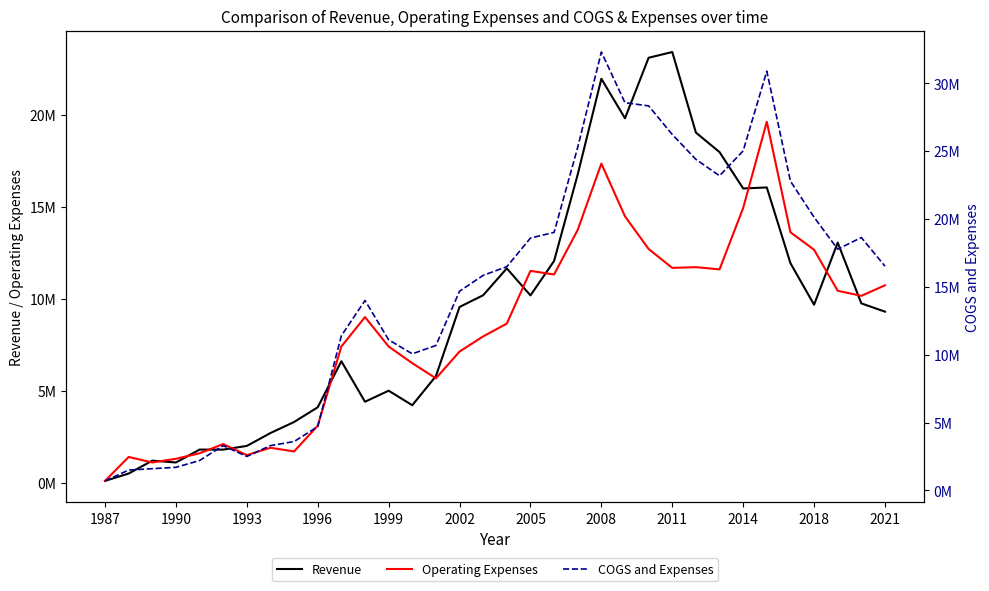

List the series in order of their peak value, highest first.

COGS and Expenses, Revenue, Operating Expenses